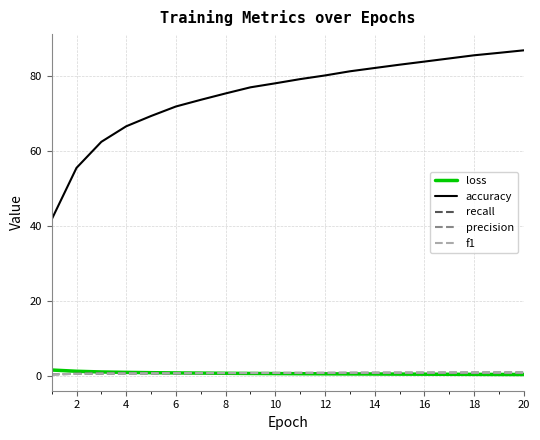

True or false: accuracy and precision cross at least once.

False